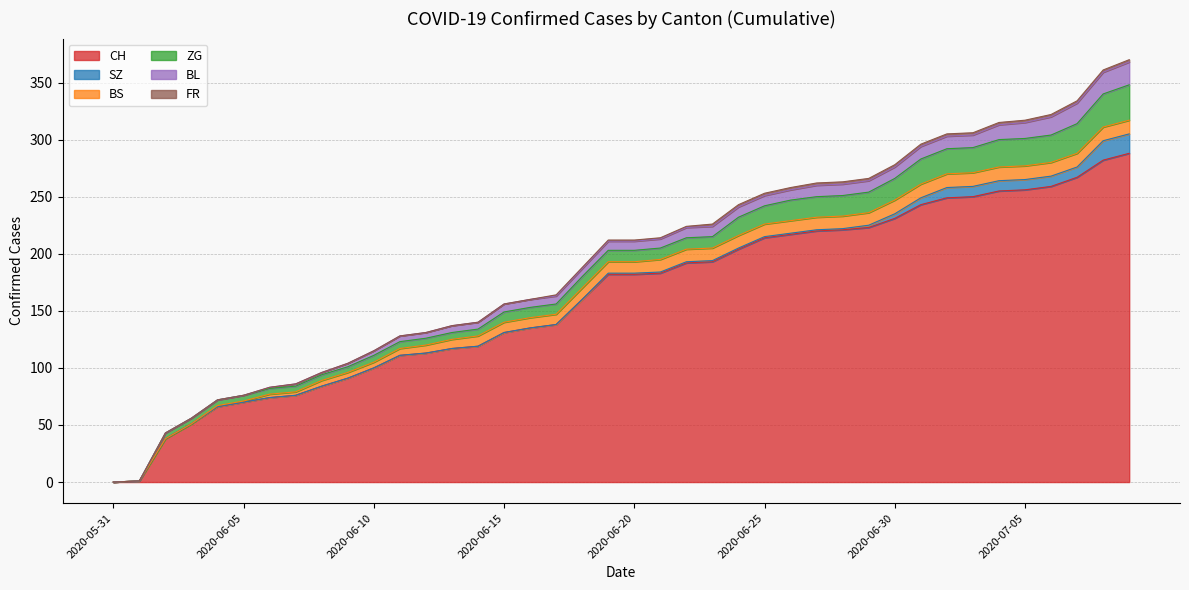

How many values in the CH series are below 182?

19